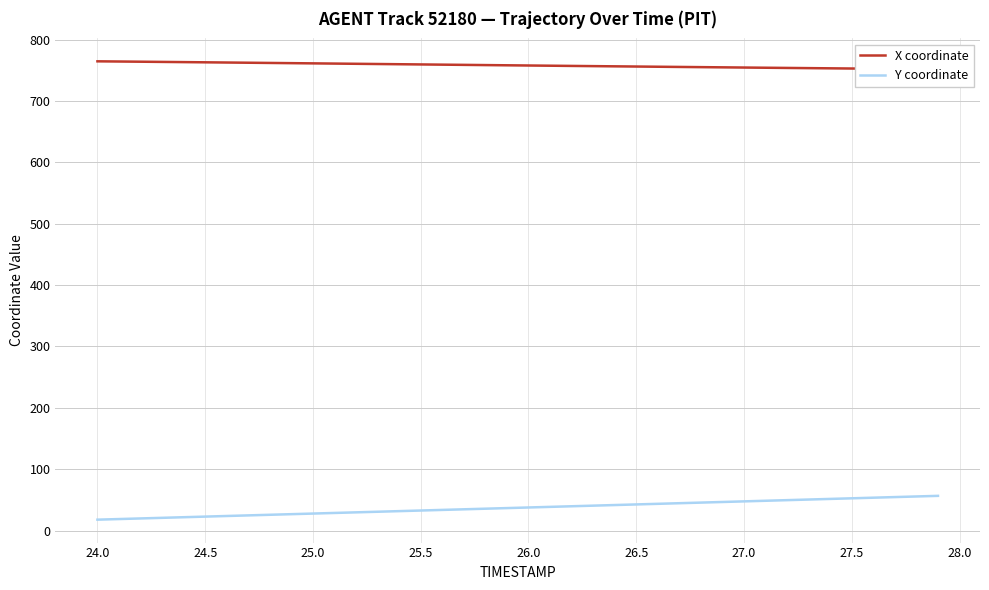

True or false: Y coordinate has more than 1 points higher than both neighbors.

False